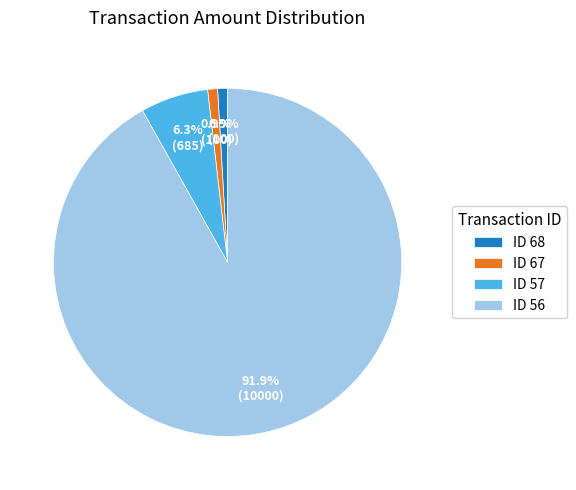

How much of the chart is everything except ID 67?

99.1%